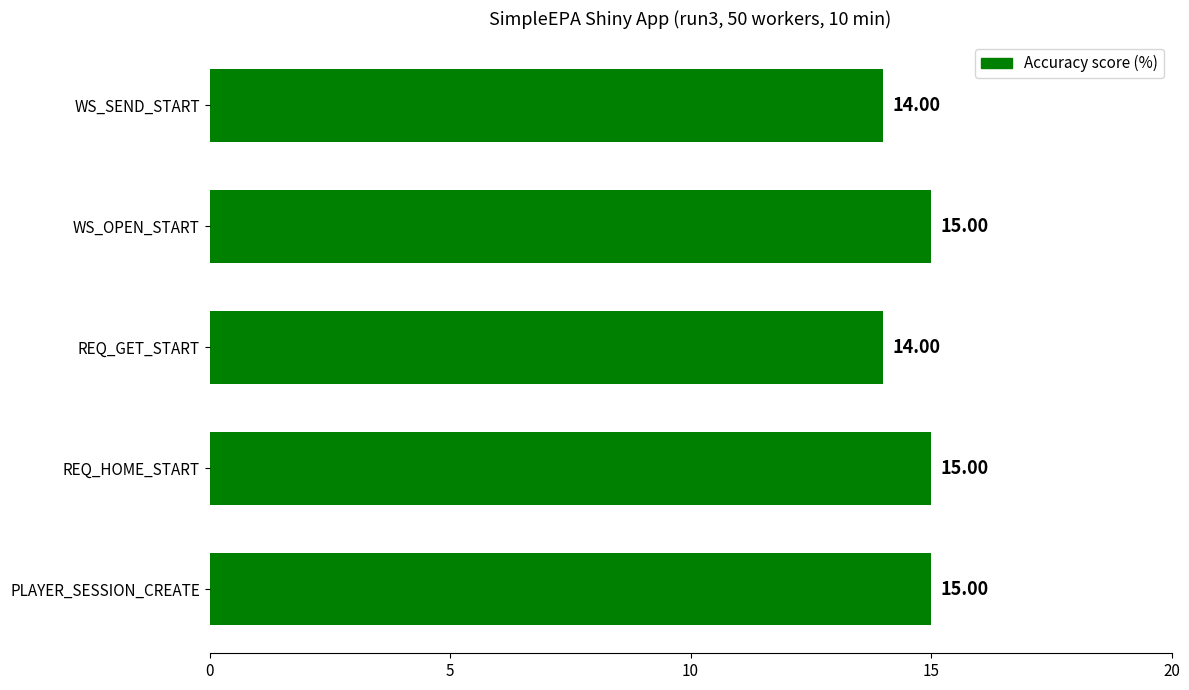

What is the sum of all values?

73